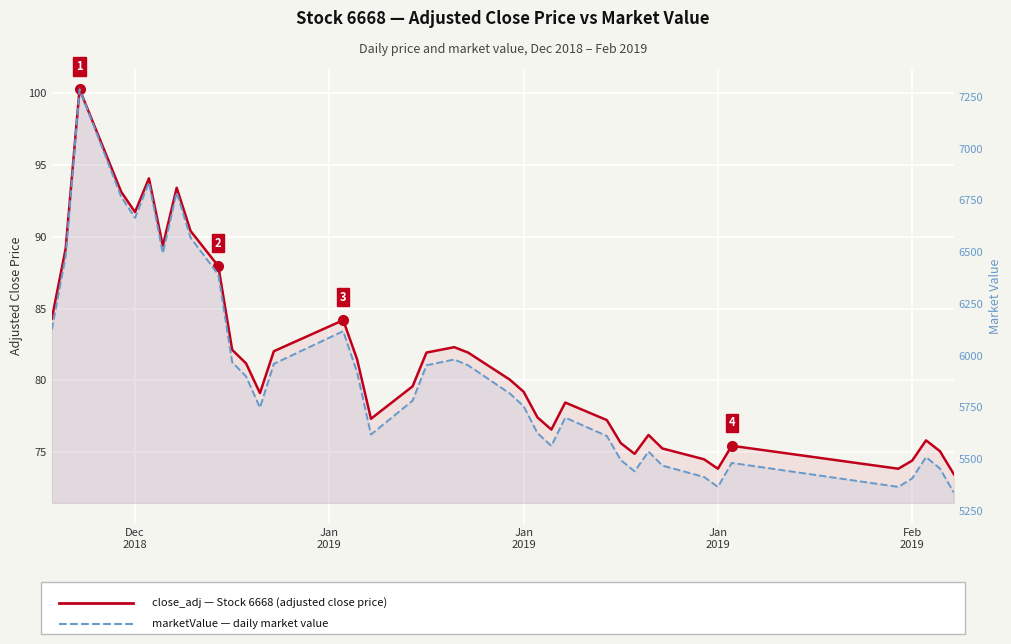

Is the value of close_adj (Stock 6668) at Jan
2019 greater than the value of marketValue at 7?

No